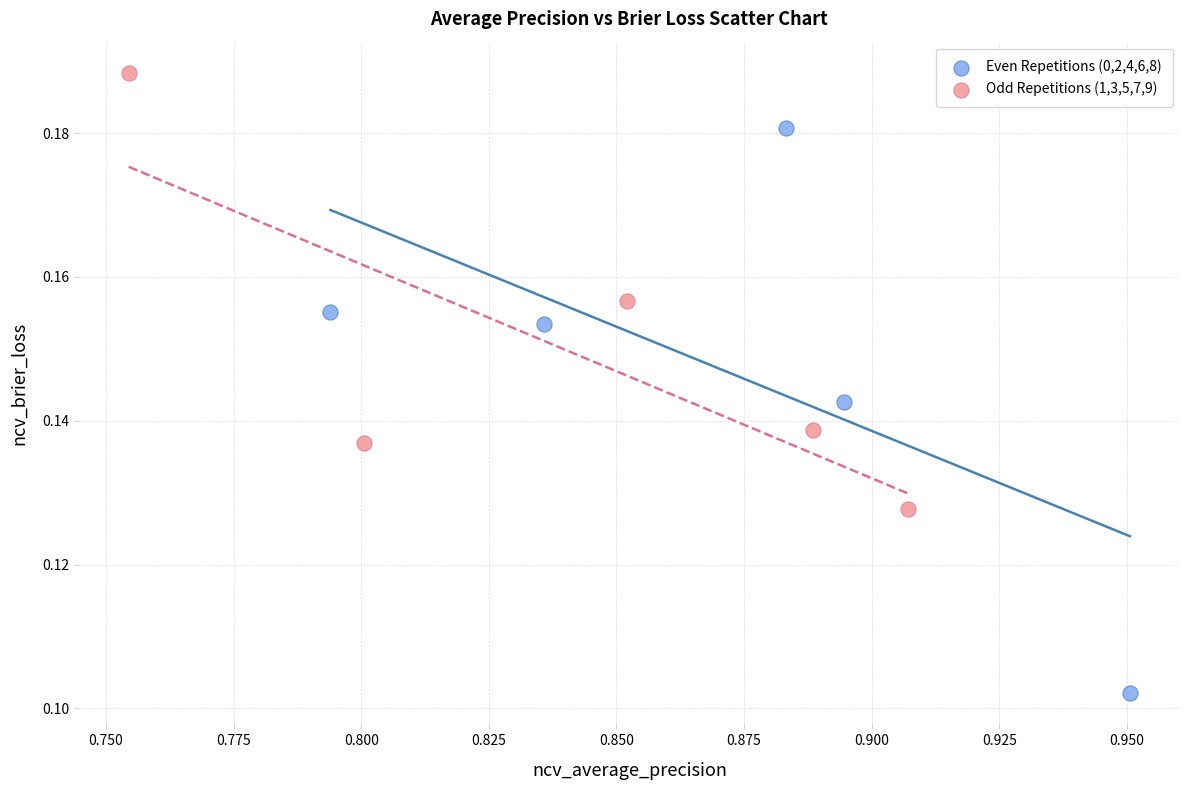

Which series contains the lowest Y value?

Even Repetitions (0,2,4,6,8)